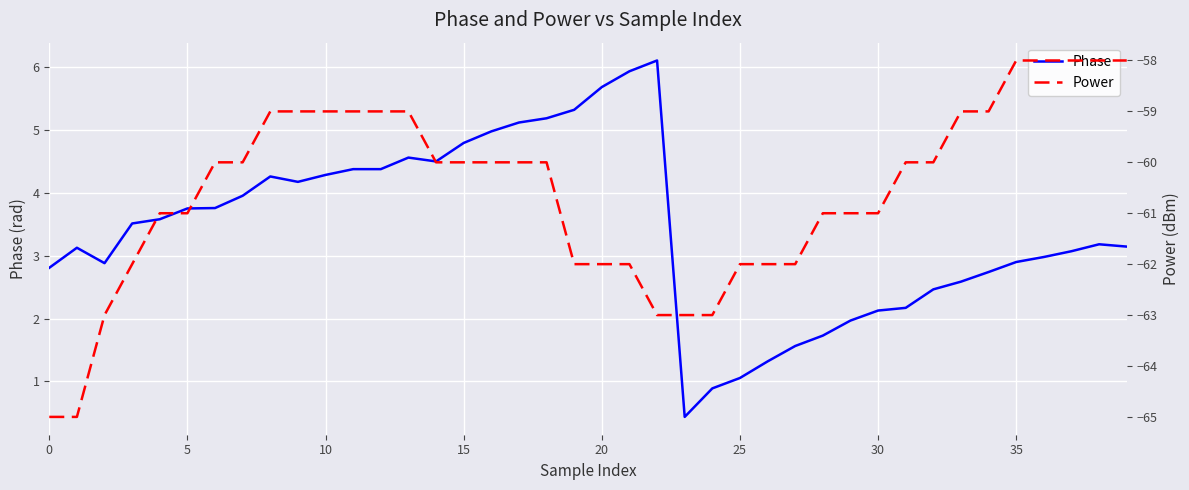

What is the sum of all Phase values?

137.5